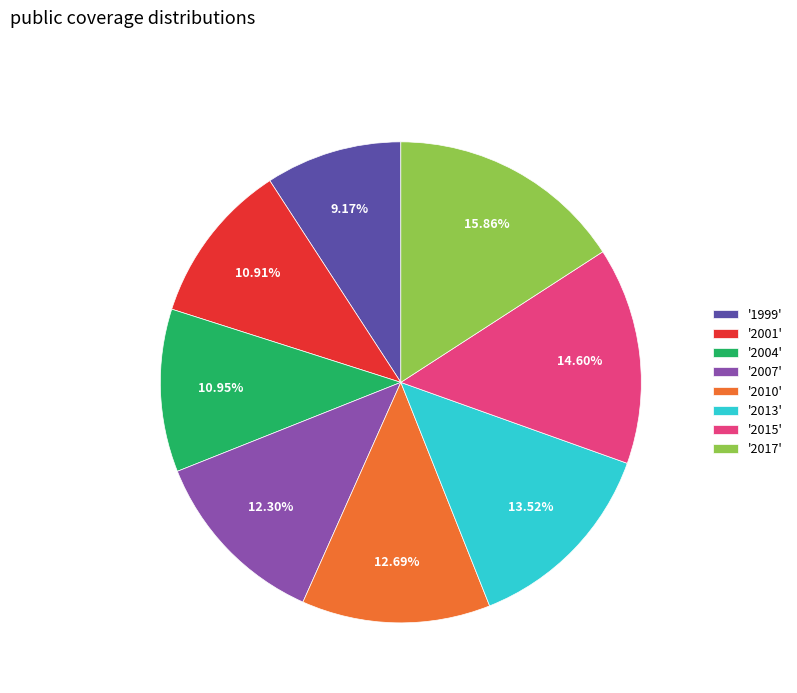

Do '2015' and '2010' together represent more than half of the pie?

No